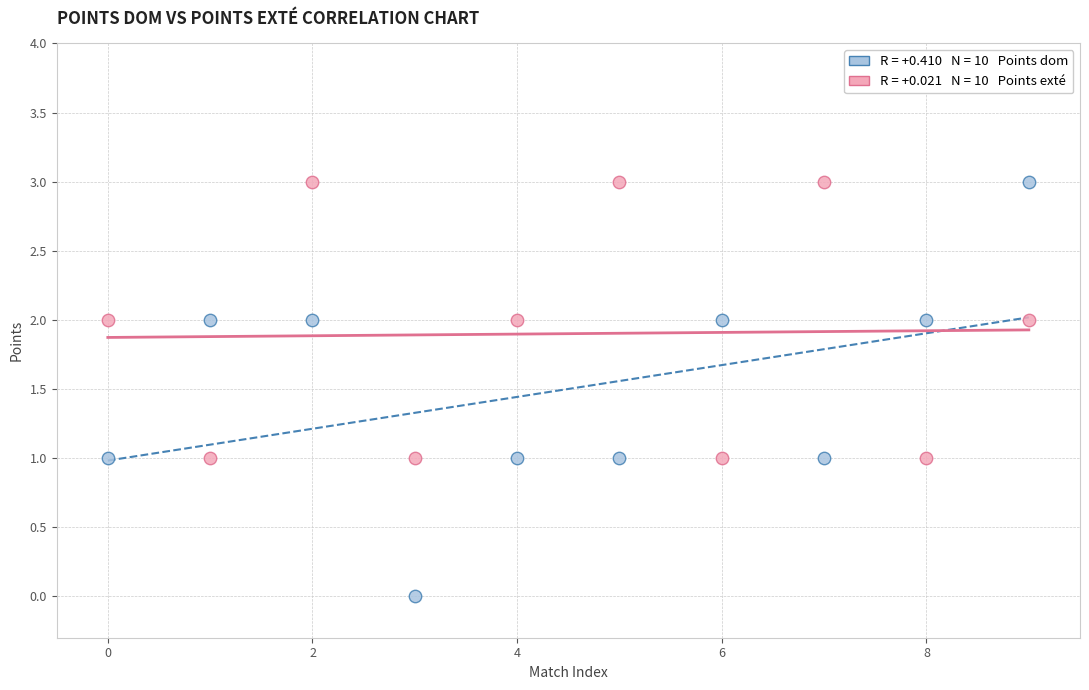

Across all data points, what is the range of Y values (max minus min)?

3